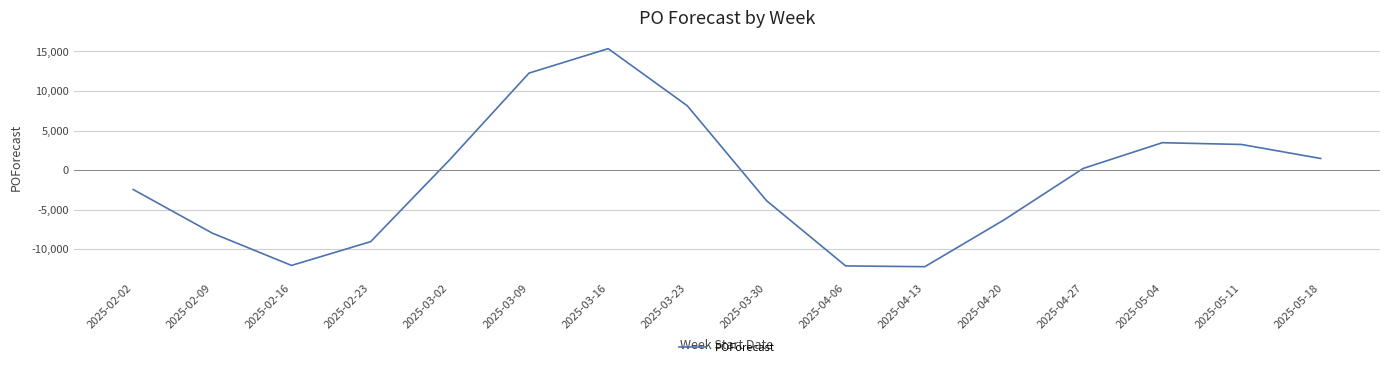

The chart shows a value of 27514 at 2025-03-16. True or false?

False